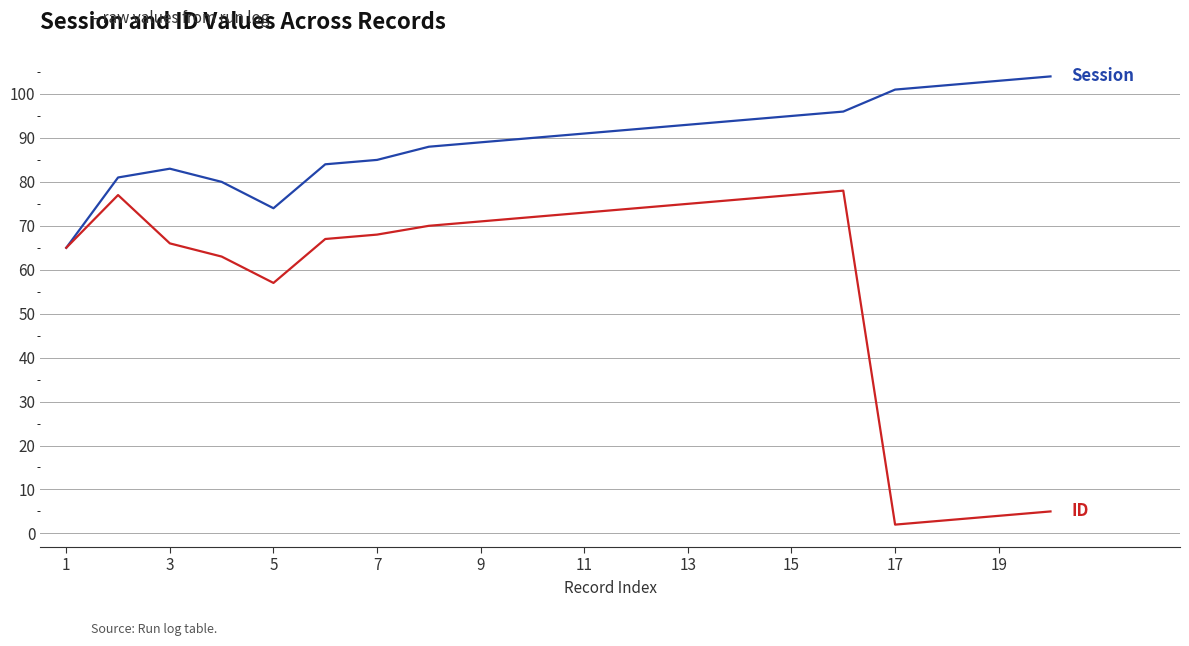

What is the maximum value shown in the chart?

104